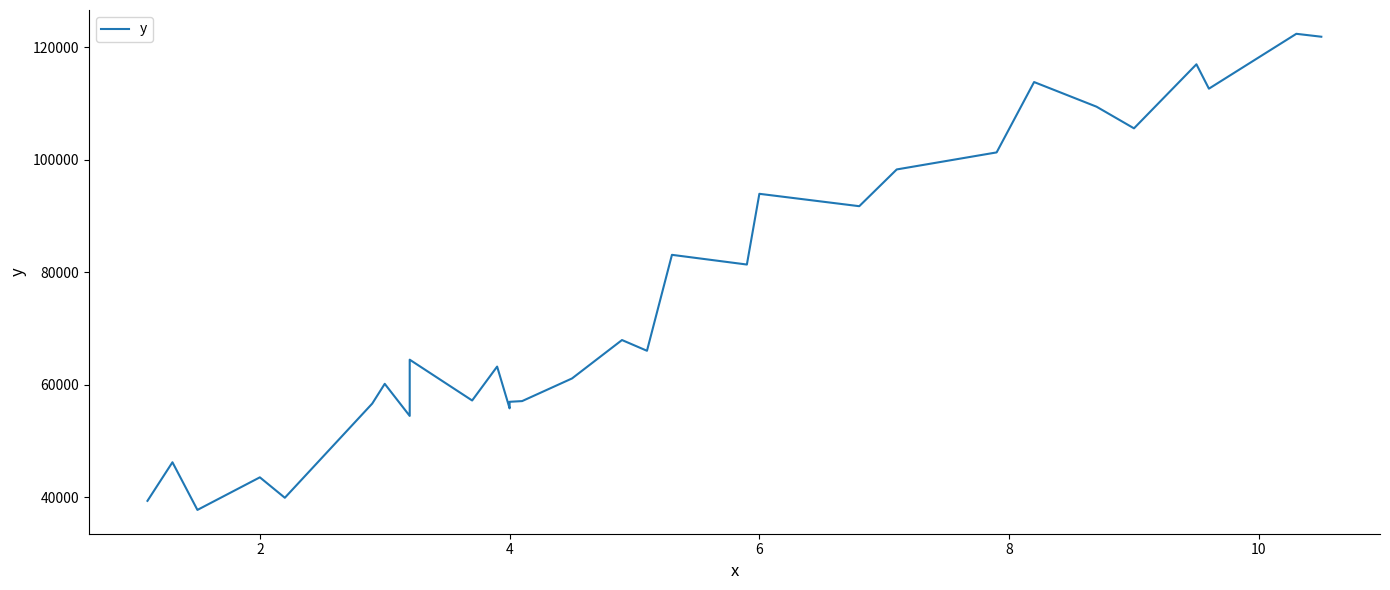

True or false: there are more than 0 points higher than both neighbors.

True